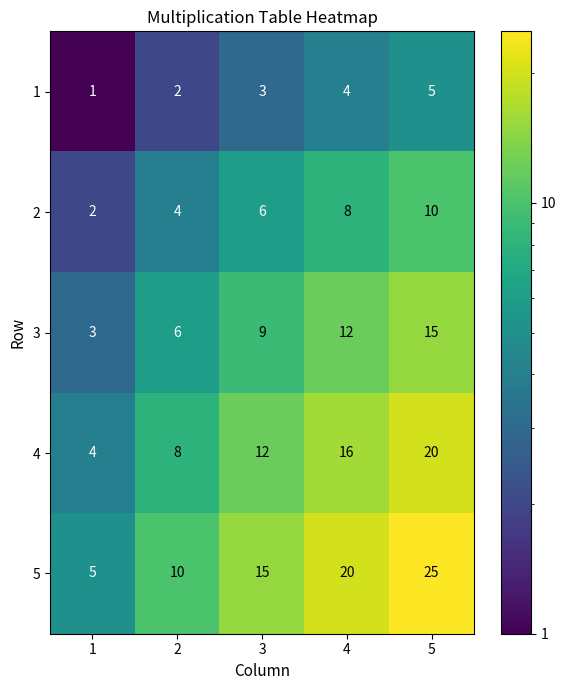

The 2 series shows 14 at 4. True or false?

False